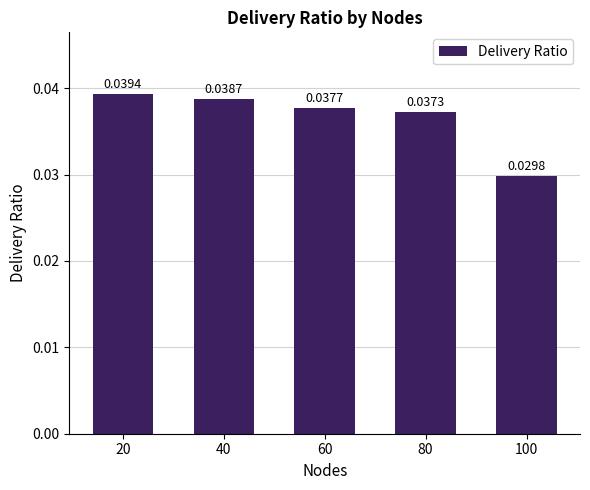

Between 60 and 100, which is larger?

60